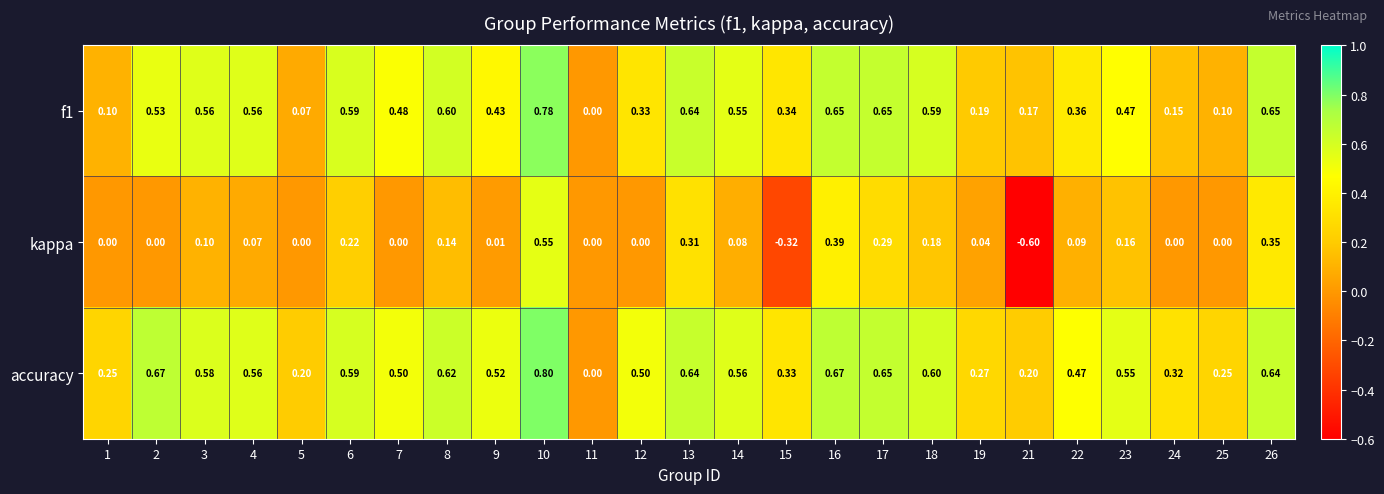

Which series has the widest spread of values?

kappa